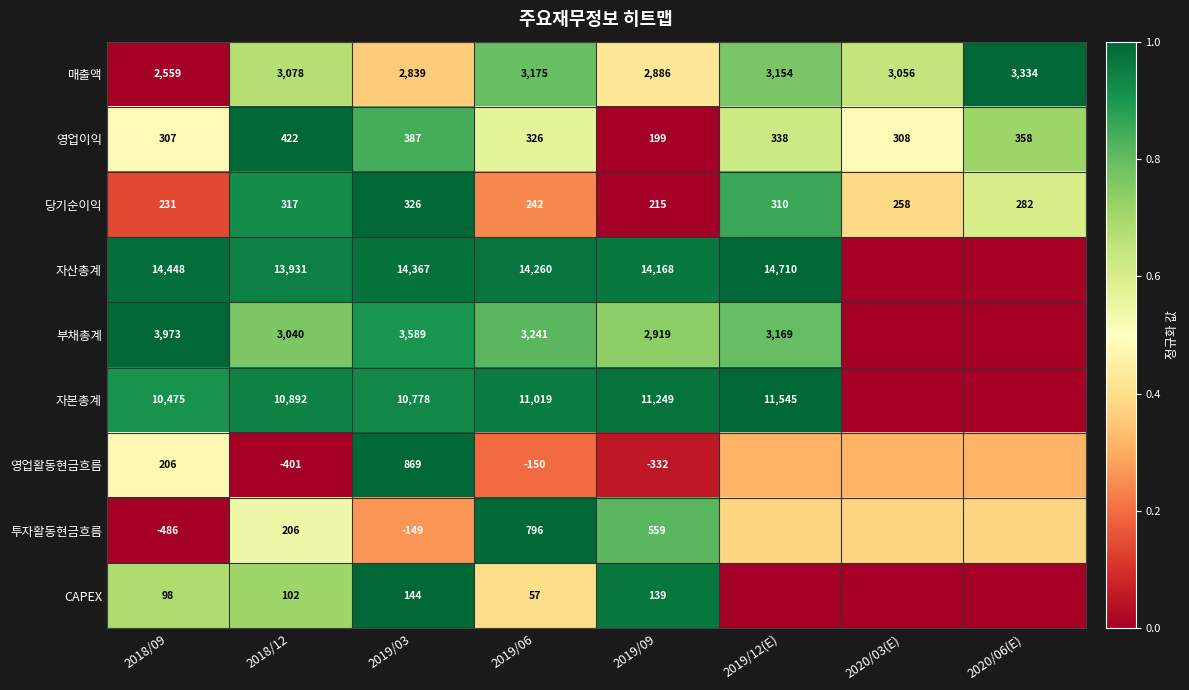

Is the value of 자본총계 at 2019/09 greater than the value of 당기순이익 at 2018/09?

Yes